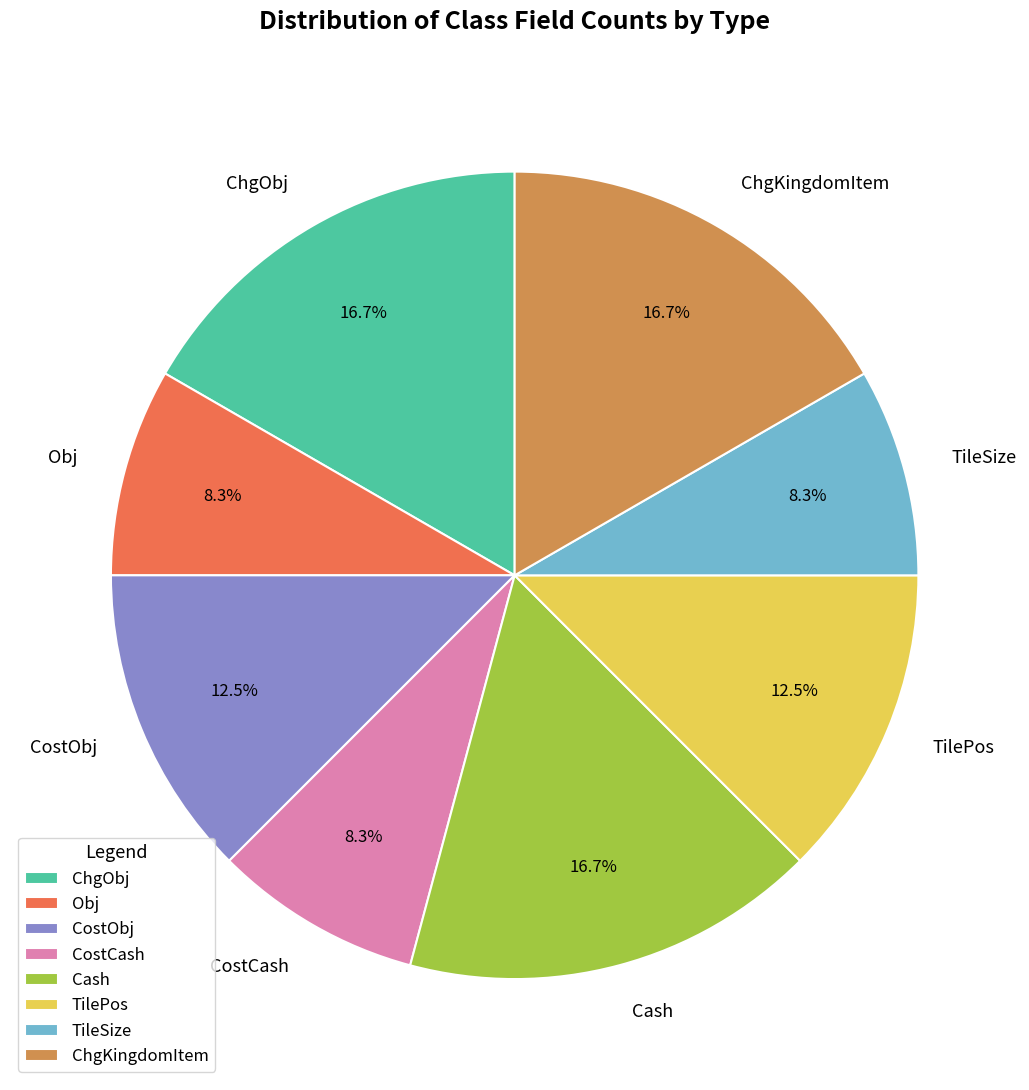

Approximately how many times larger is the value at Obj compared to ChgKingdomItem?

0.5